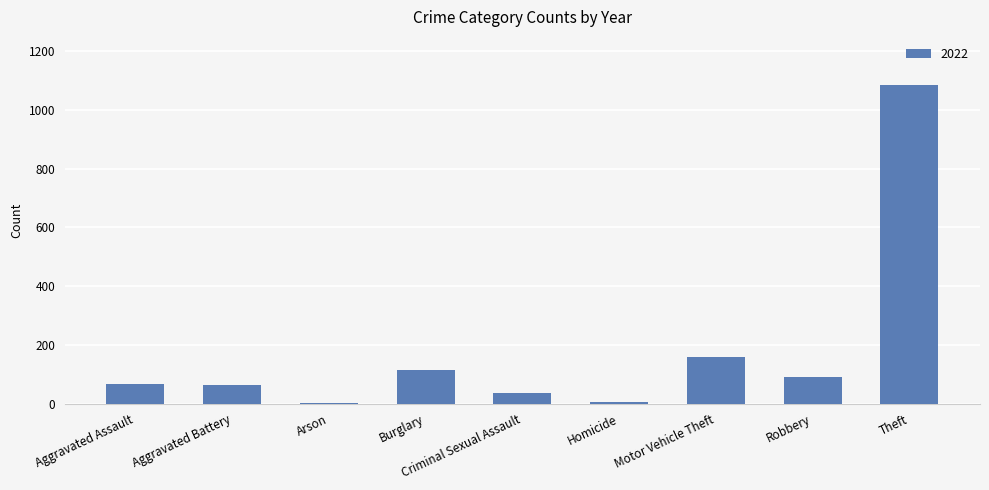

What is the average value?

181